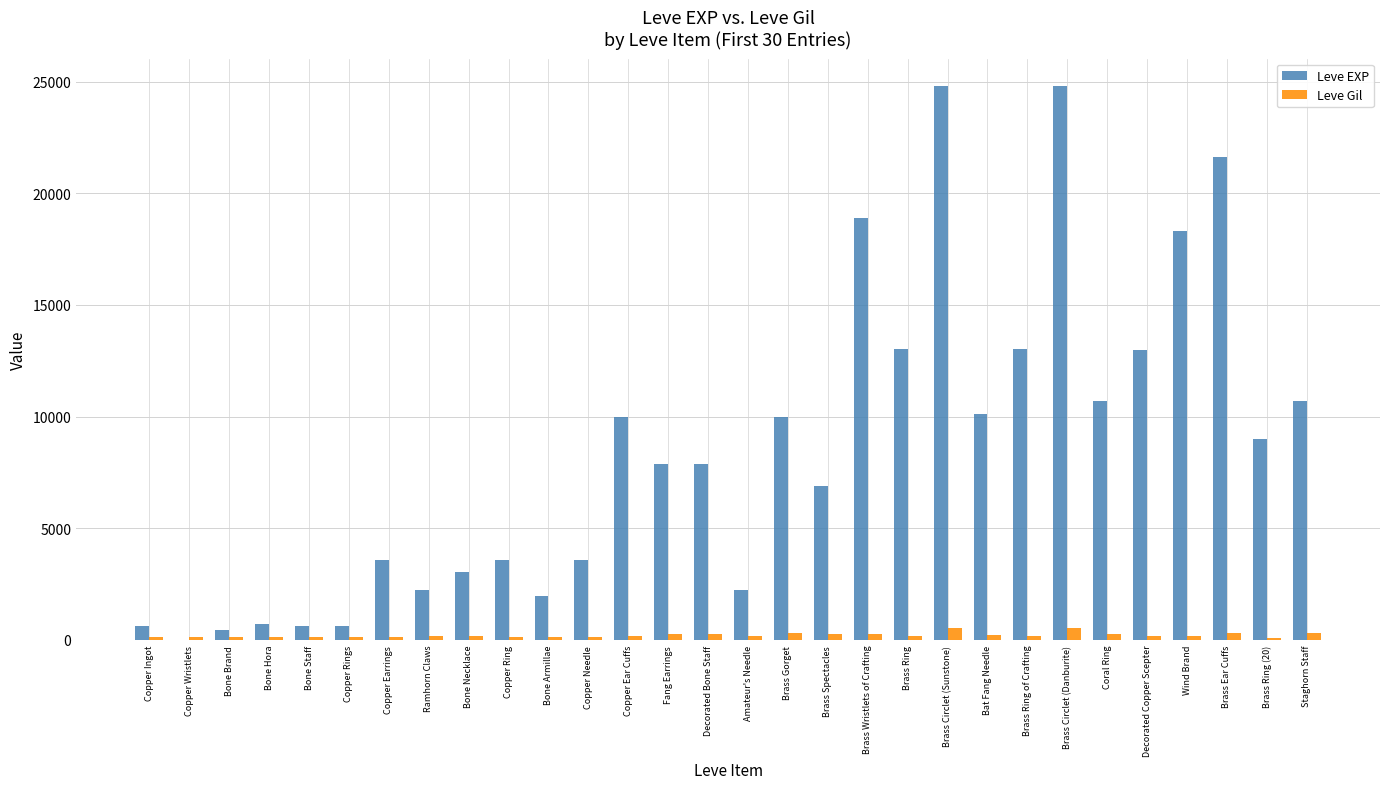

What is the sum of all Leve Gil values?

6226